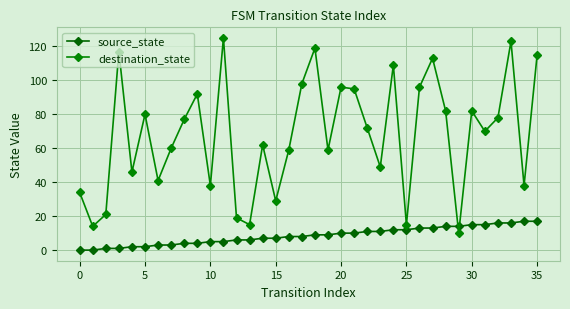

What is the label of the 17th point from the right?

19